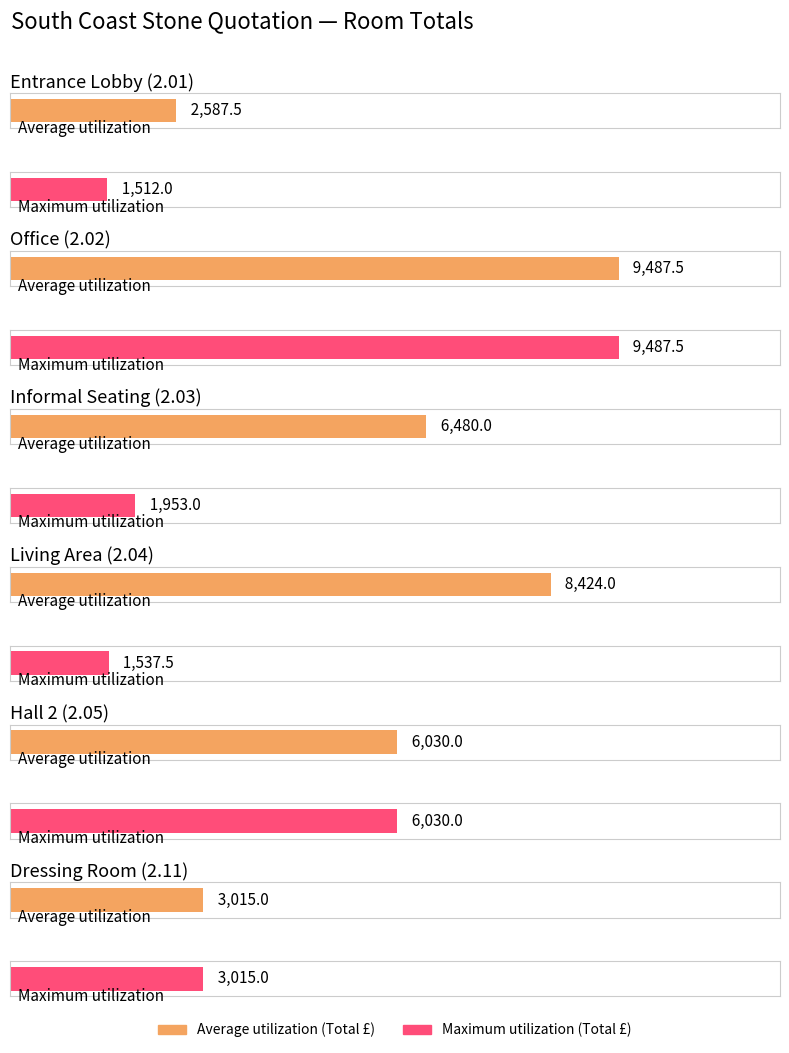

Which series changed the most between Entrance Lobby (2.01) and Living Area (2.04)?

Average utilization